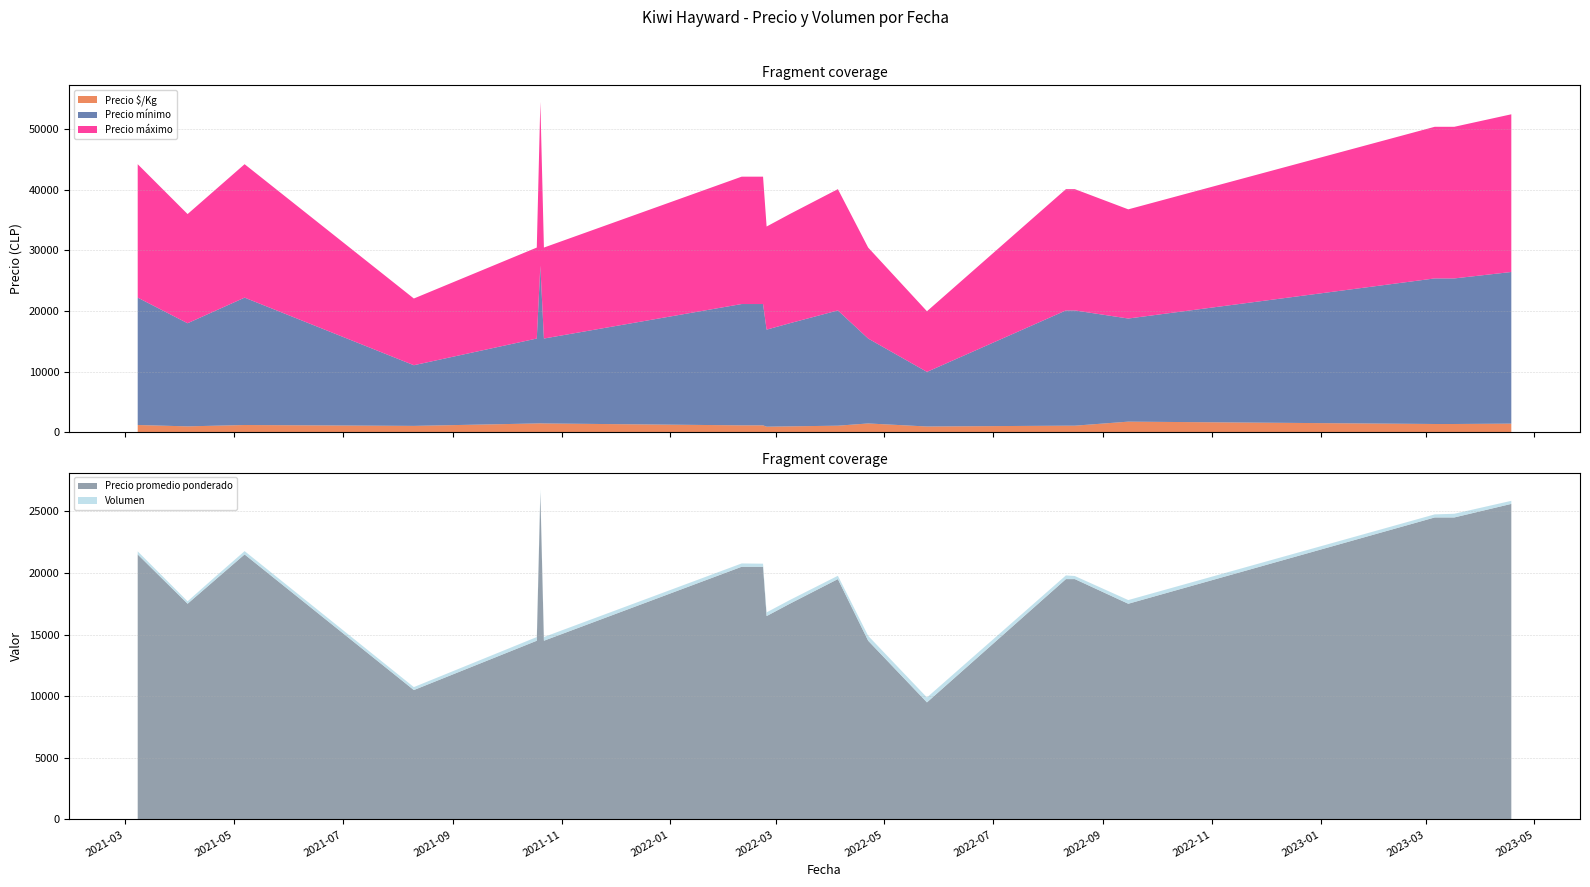

Reading left to right, what are all the values shown in this chart?

Precio $/Kg: 1194	972	1083	1194	1050	1450	1472	1450	1139	1139	917	972	1083	1450	950	1083	1083	1750	1361	1361	1422
Precio mínimo: 21000	17000	19000	21000	10000	14000	26000	14000	20000	20000	16000	17000	19000	14000	9000	19000	19000	17000	24000	24000	25000
Precio máximo: 22000	18000	20000	22000	11000	15000	27000	15000	21000	21000	17000	18000	20000	15000	10000	20000	20000	18000	25000	25000	26000
Precio promedio ponderado: 21500	17500	19500	21500	10500	14500	26500	14500	20500	20500	16500	17500	19500	14500	9500	19500	19500	17500	24500	24500	25600
Volumen: 250	200	250	270	240	300	300	300	270	250	300	300	270	400	400	300	250	300	250	300	250